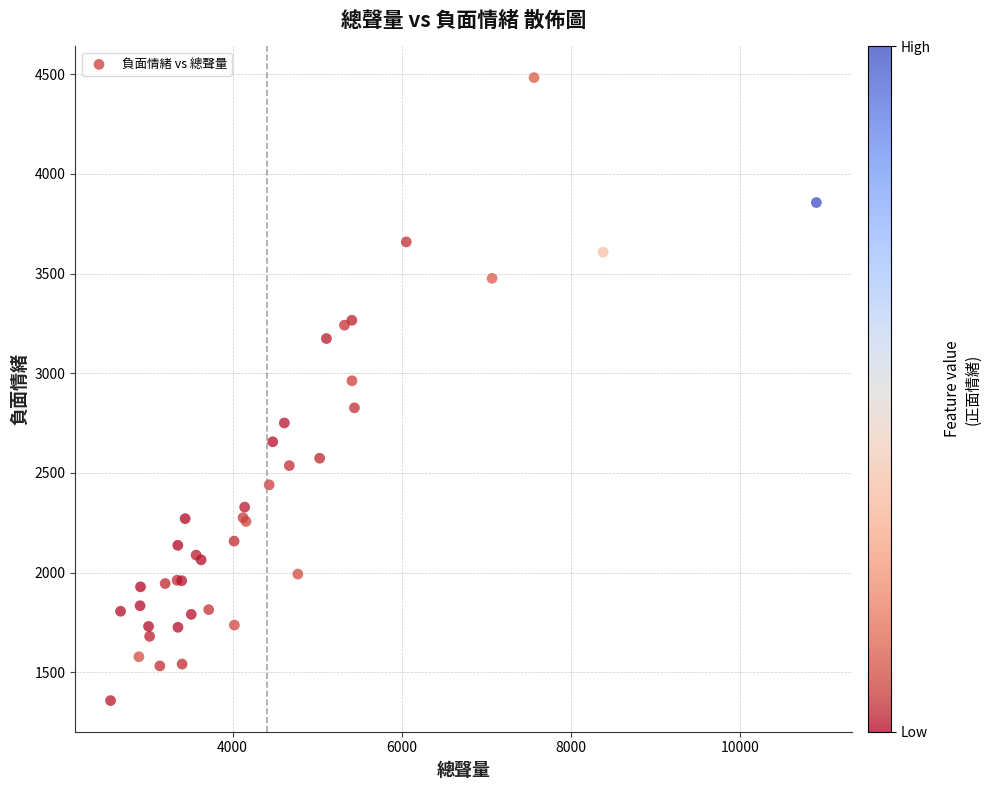

What Y value in the scatter plot is closest to 2920?

2962.4